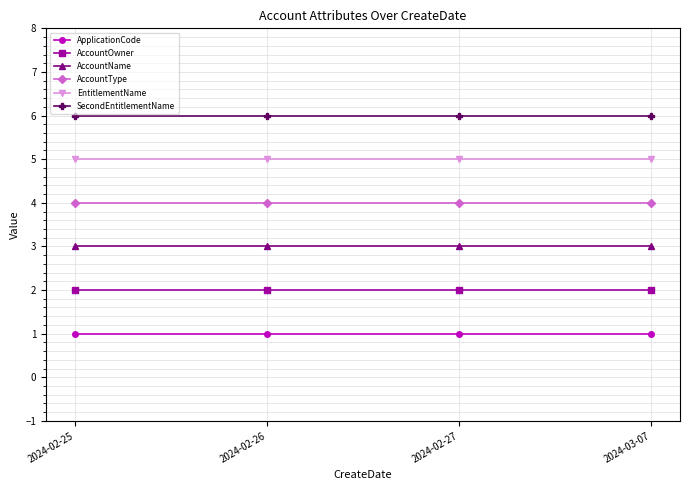

True or false: EntitlementName has a value of 5 at 2024-02-25.

True